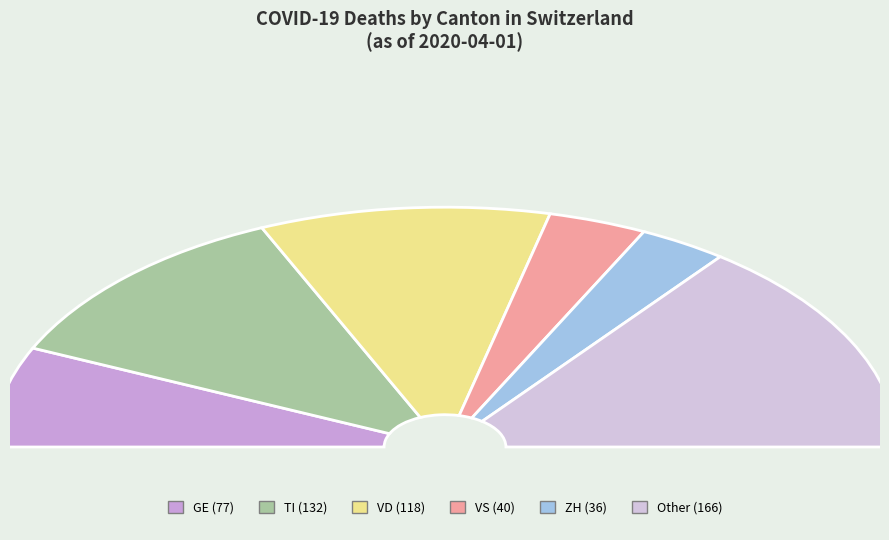

Combined, what portion of the pie is GE and VS?

20.6%